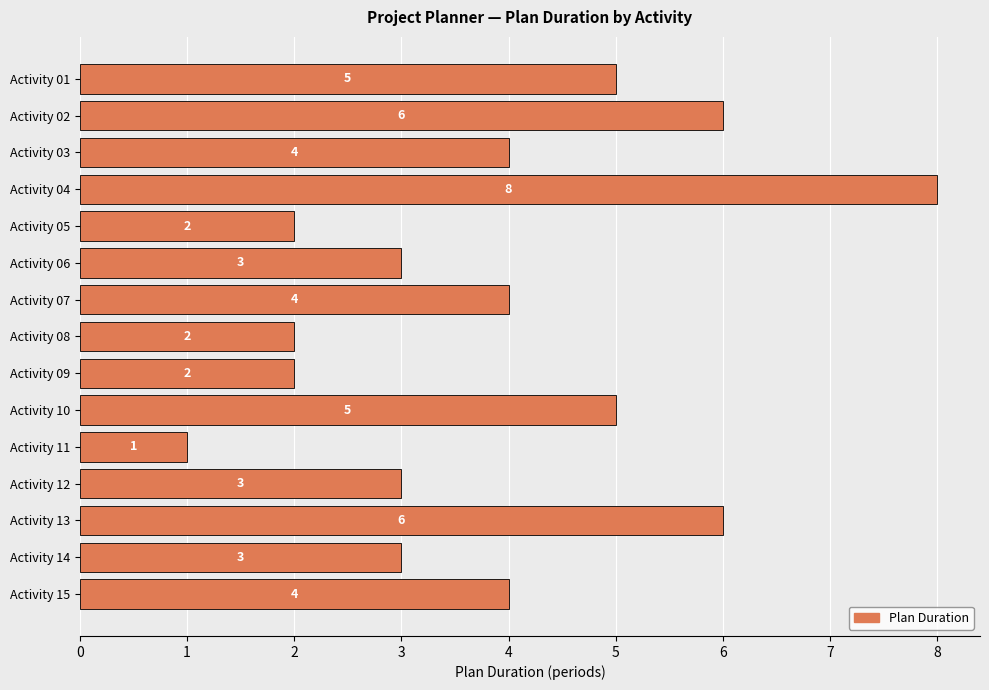

What is the maximum value shown in the chart?

8